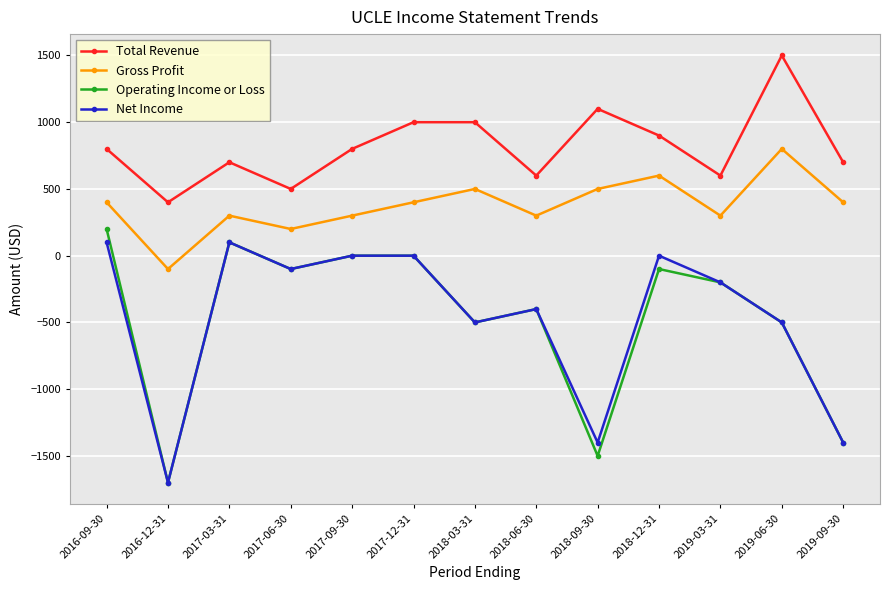

How many data points does each series have?

13